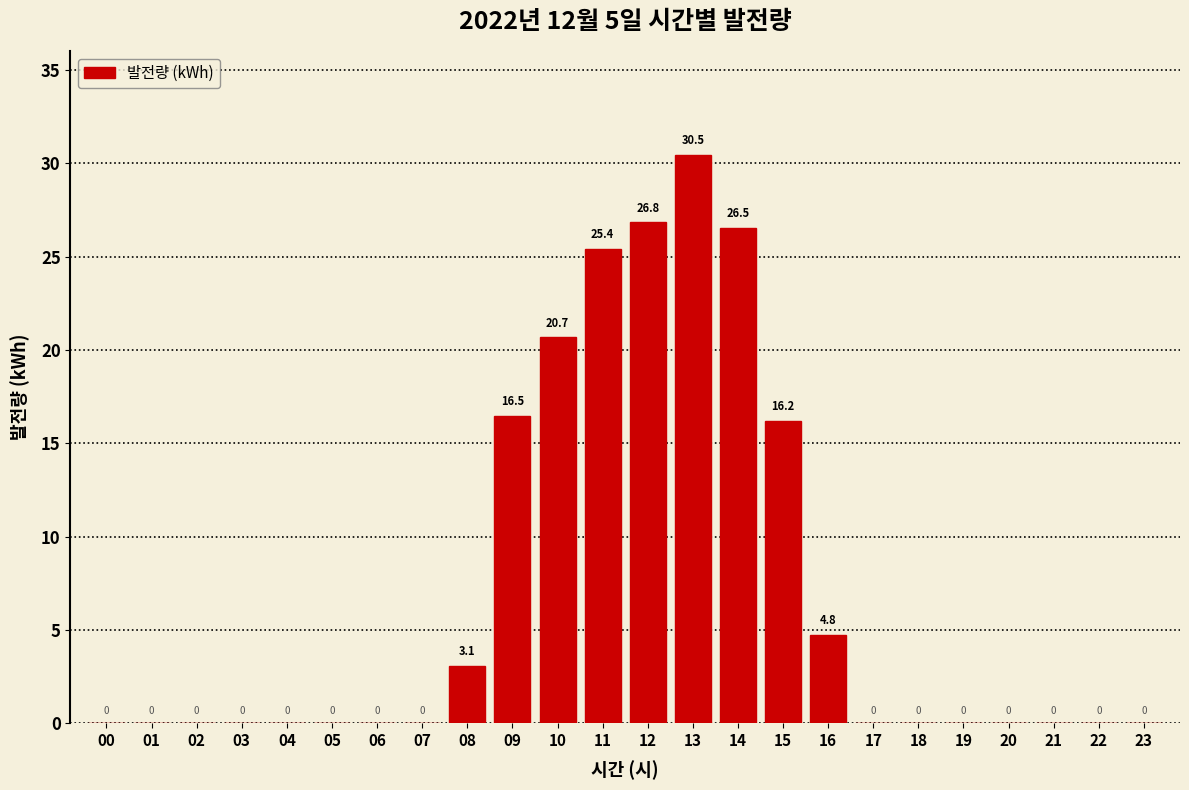

The value at 07 is 0.0. True or false?

True